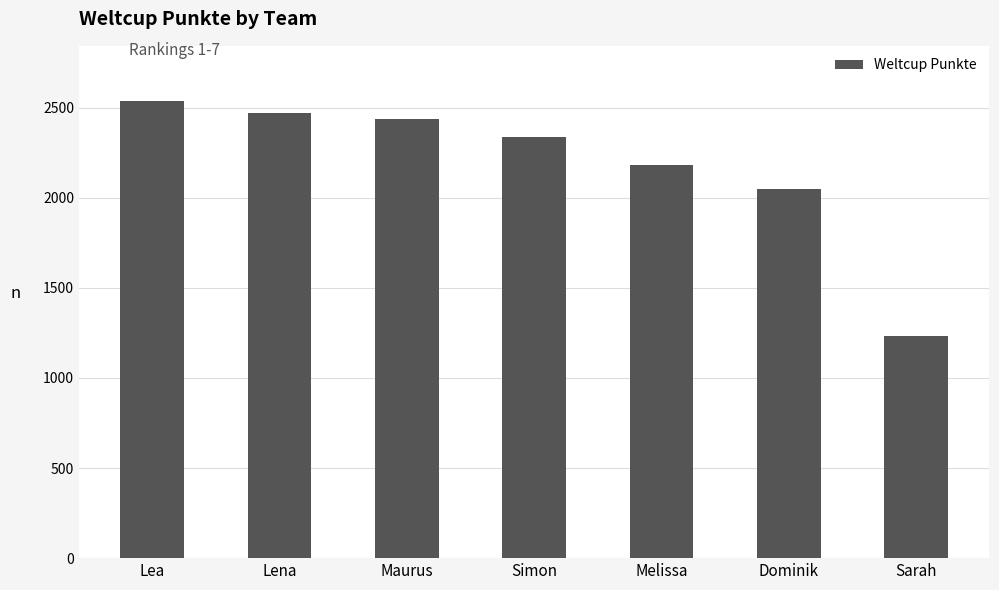

What is the ratio of the value at Melissa to the value at Lena?

0.9